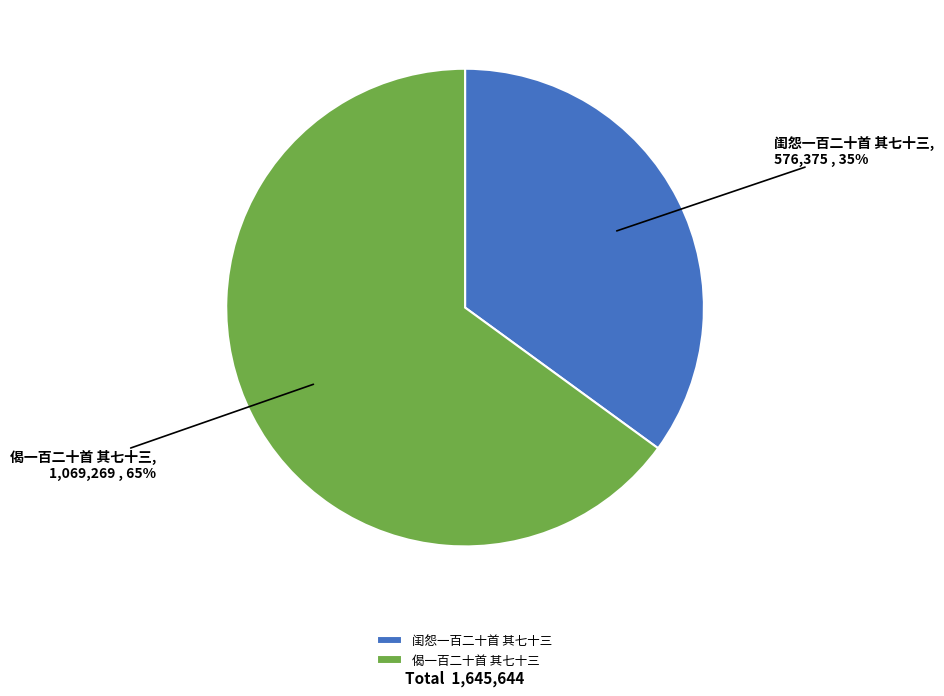

Which slice represents more than half of the pie?

偈一百二十首 其七十三